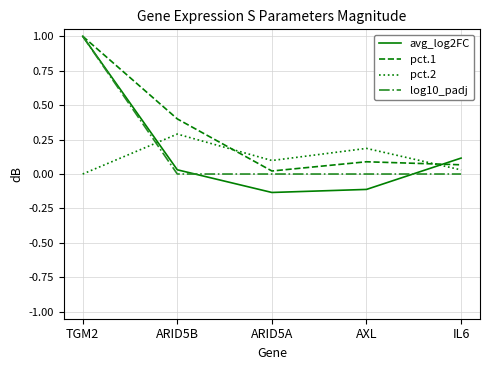

What are all the series names shown in the legend?

avg_log2FC, pct.1, pct.2, log10_padj